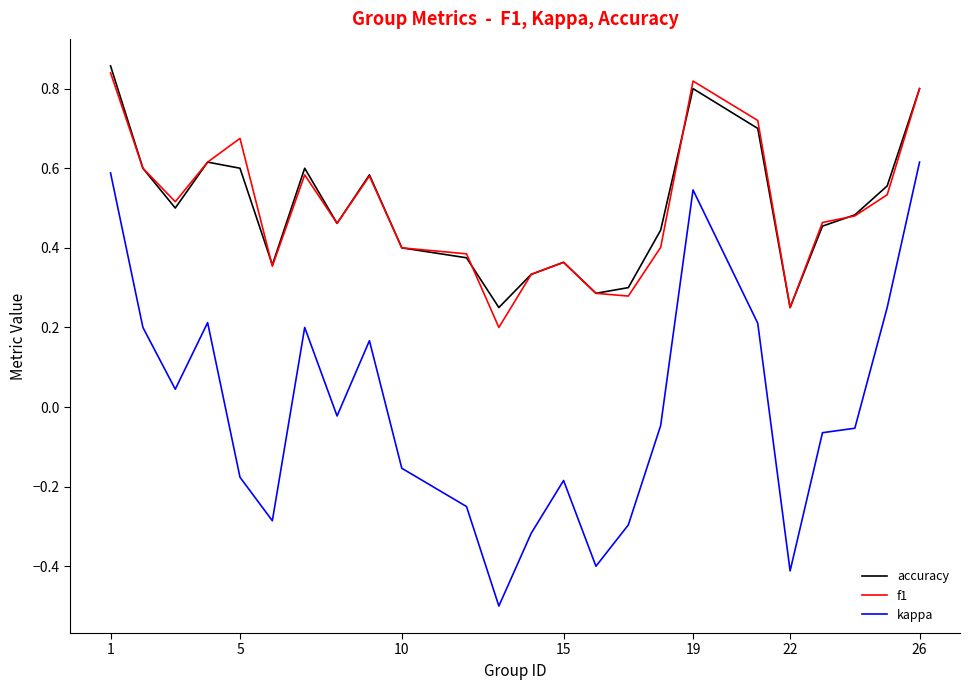

Rank the series by their maximum value, from highest to lowest.

accuracy, f1, kappa